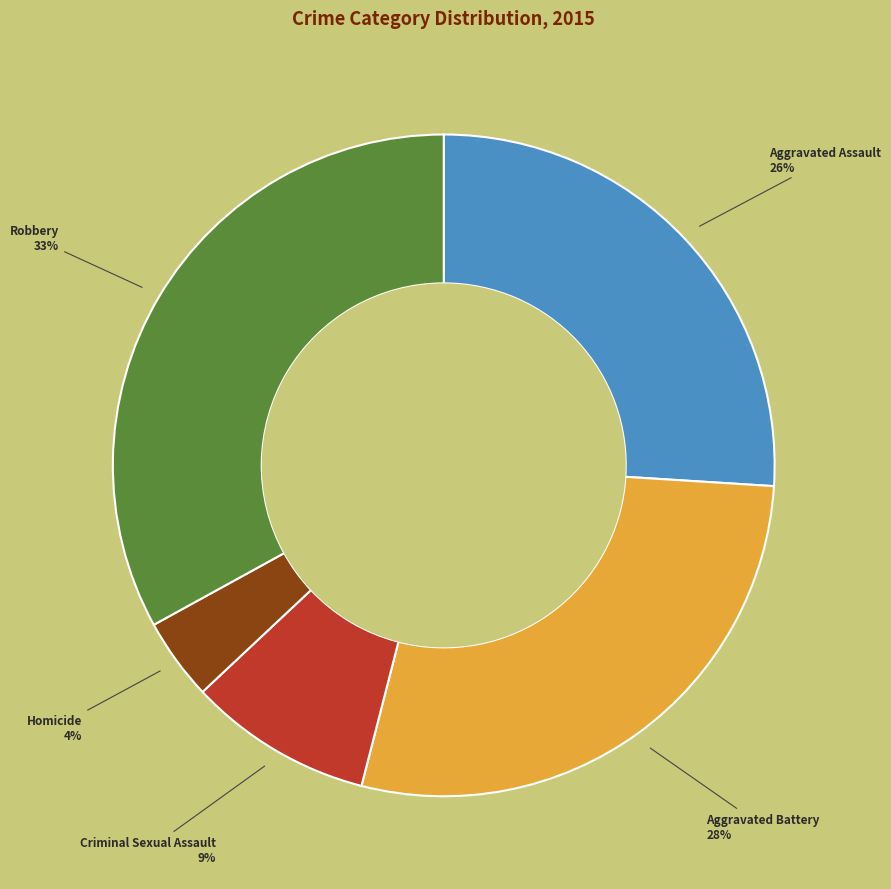

Is the sum of Robbery and Criminal Sexual Assault greater than half?

No